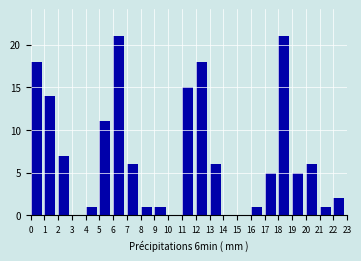

How tall is the bar that spans 7 to 8 on the x-axis? The values are not printed on the chart, so give them approximately, as read against the axis.

6